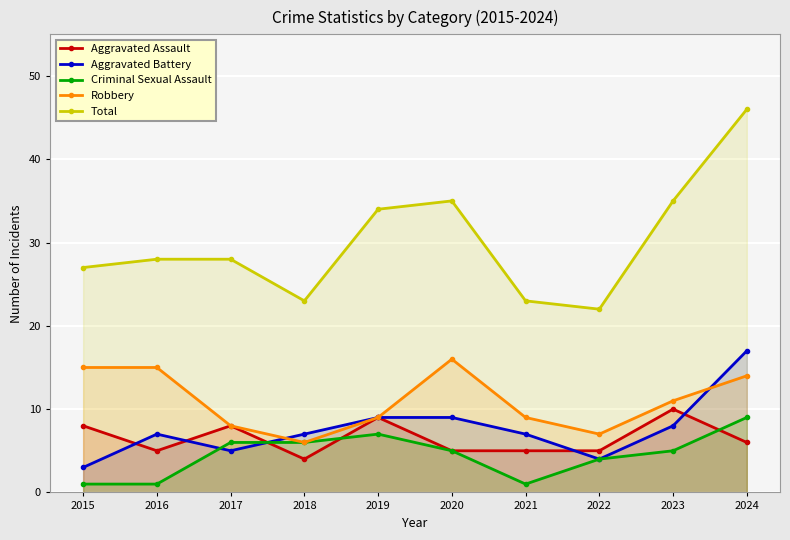

Which series ends up on top after the final intersection of Criminal Sexual Assault and Aggravated Assault?

Criminal Sexual Assault